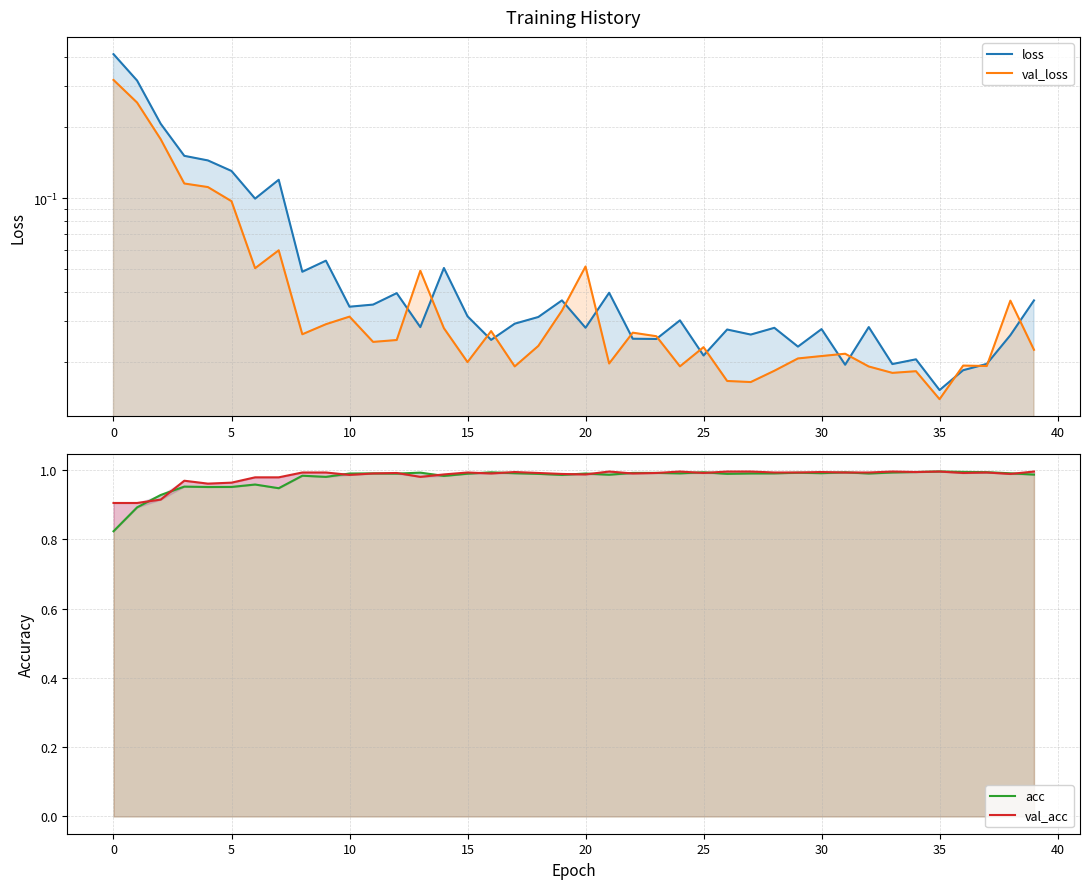

Is the value of loss at 45 greater than the value of acc at 17?

No